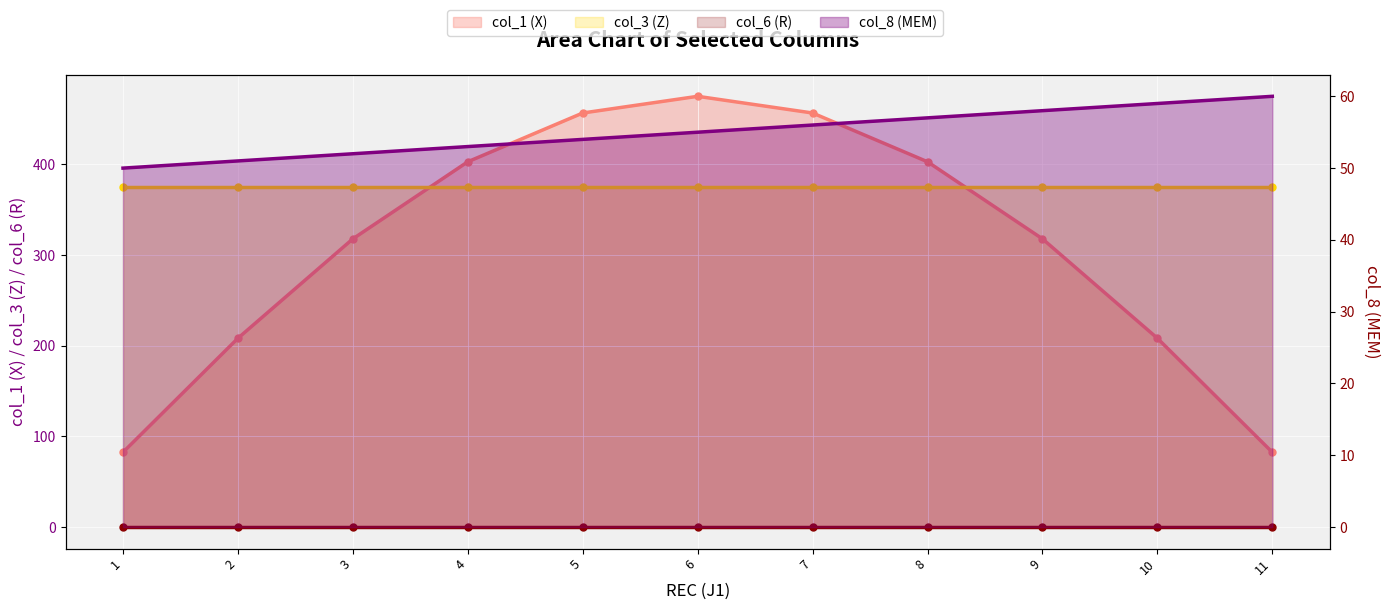

How many data points does each series have?

11